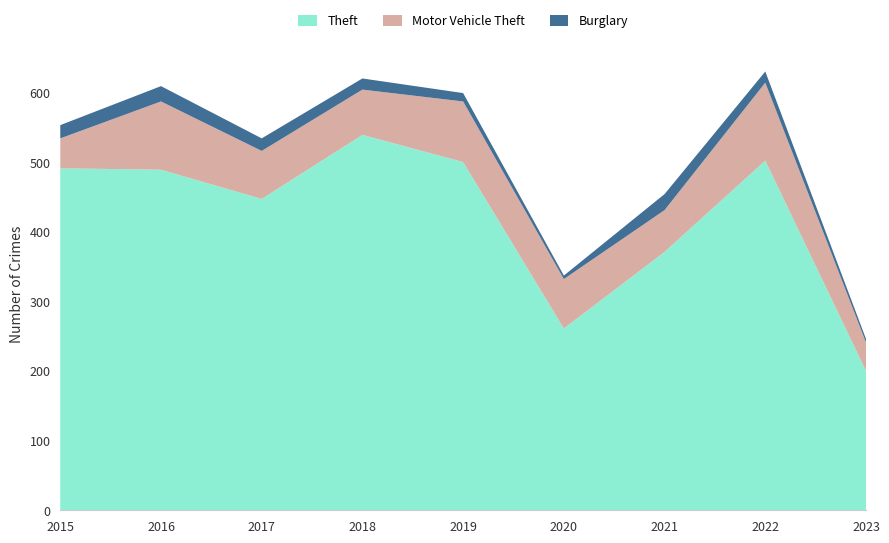

Reading right to left, what are all the values shown in this chart?

Theft: 2023=200	2022=502	2021=371	2020=261	2019=500	2018=539	2017=447	2016=489	2015=491
Motor Vehicle Theft: 2023=41	2022=112	2021=60	2020=71	2019=87	2018=65	2017=69	2016=98	2015=43
Burglary: 2023=5	2022=16	2021=23	2020=5	2019=12	2018=16	2017=18	2016=22	2015=19